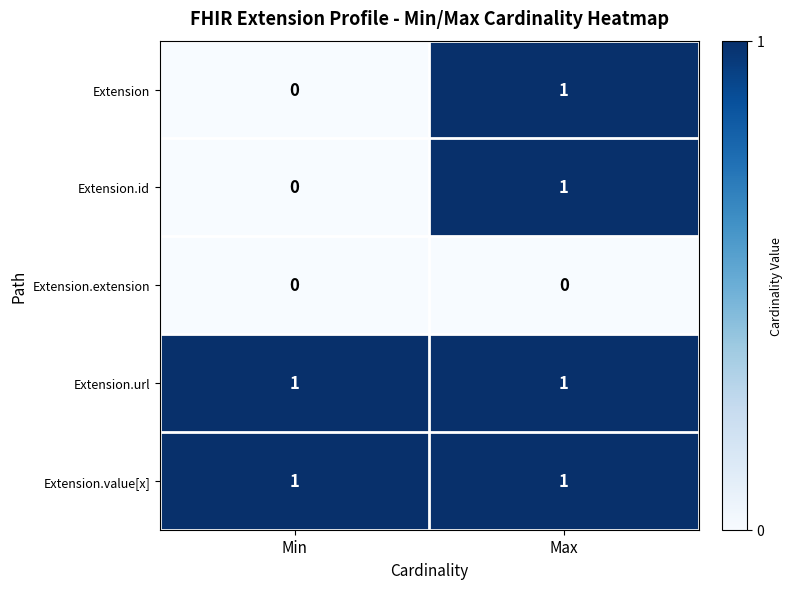

Which category has the lowest value in the Extension series?

Min